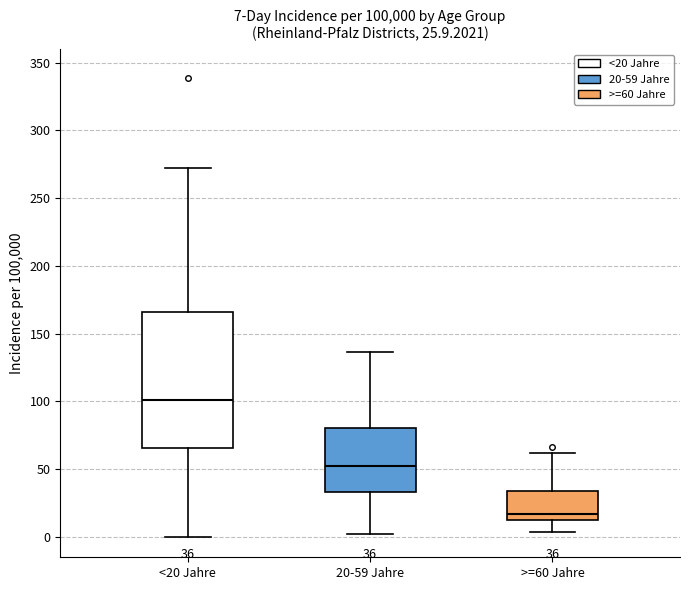

Which box's median line is the lowest?

>=60 Jahre